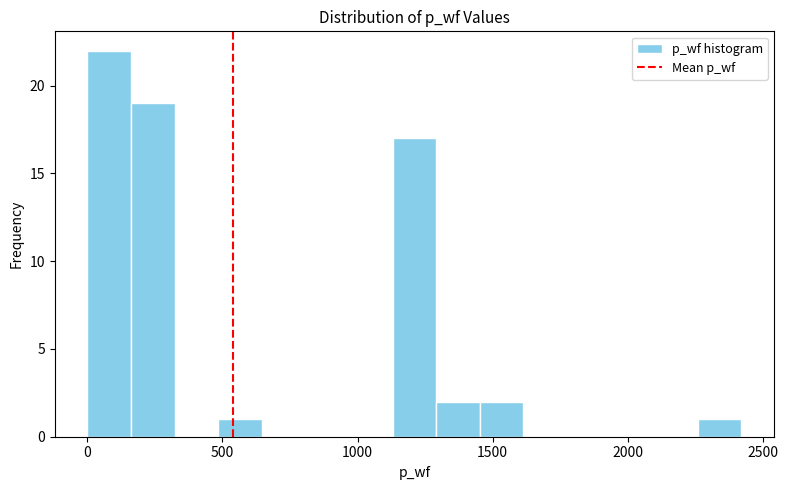

Read against the x-axis, roughly where is the centre of the tallest bar?

100